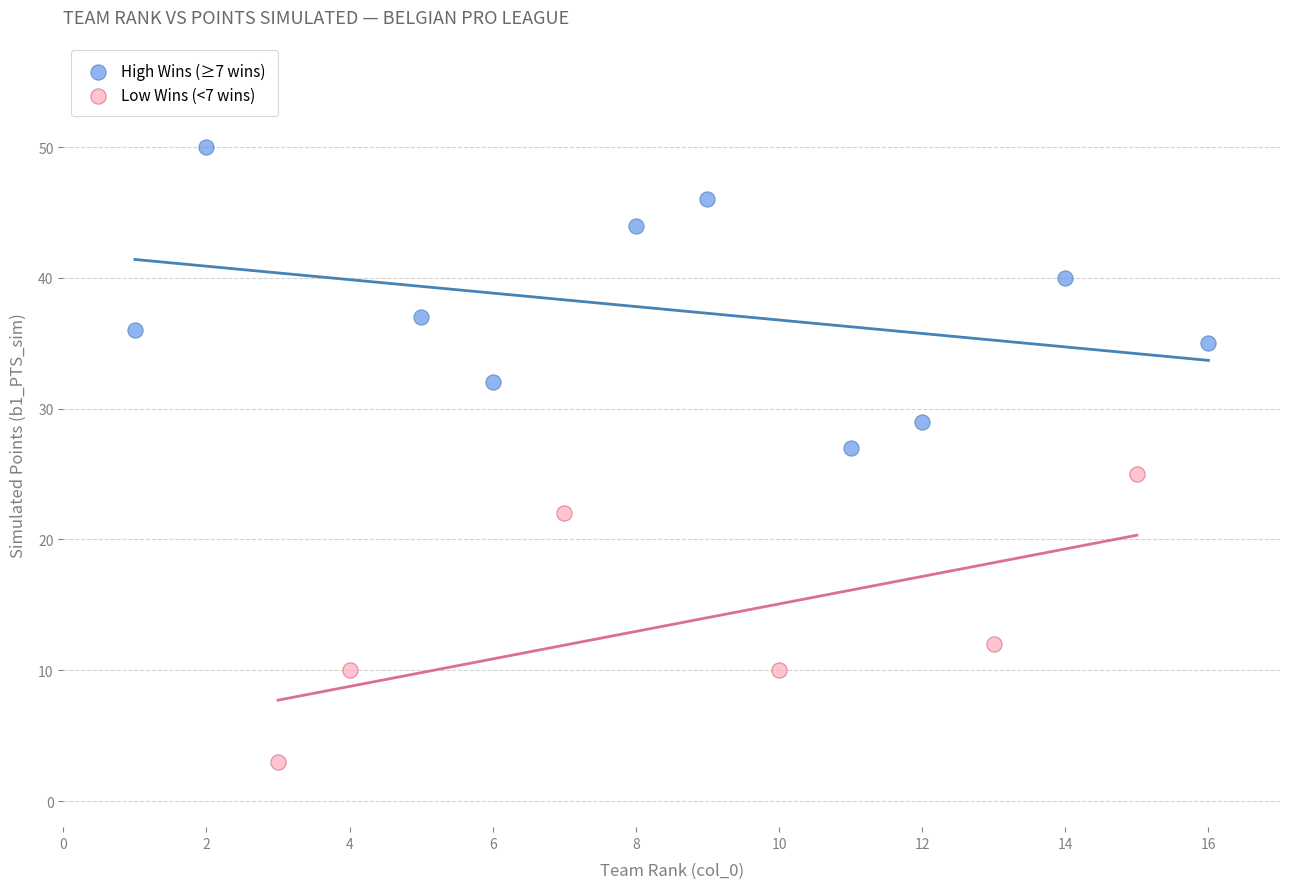

Which series reaches the minimum Y coordinate?

Low Wins (<7 wins)